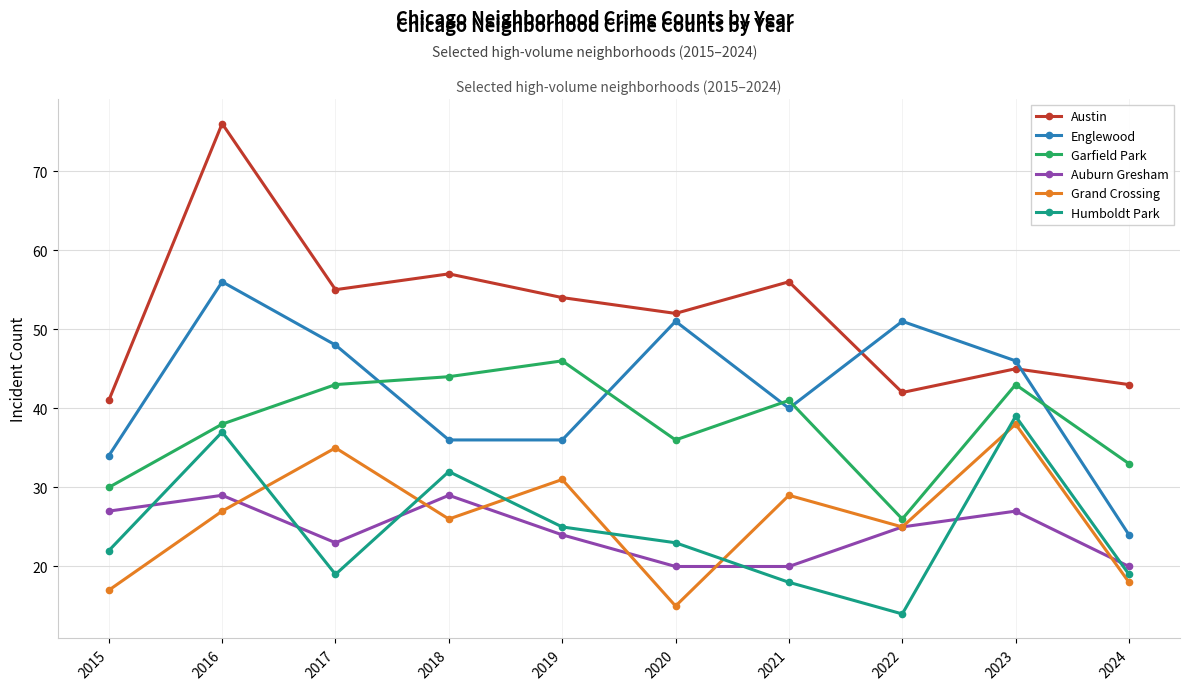

At which category does Humboldt Park reach its first local peak?

2016